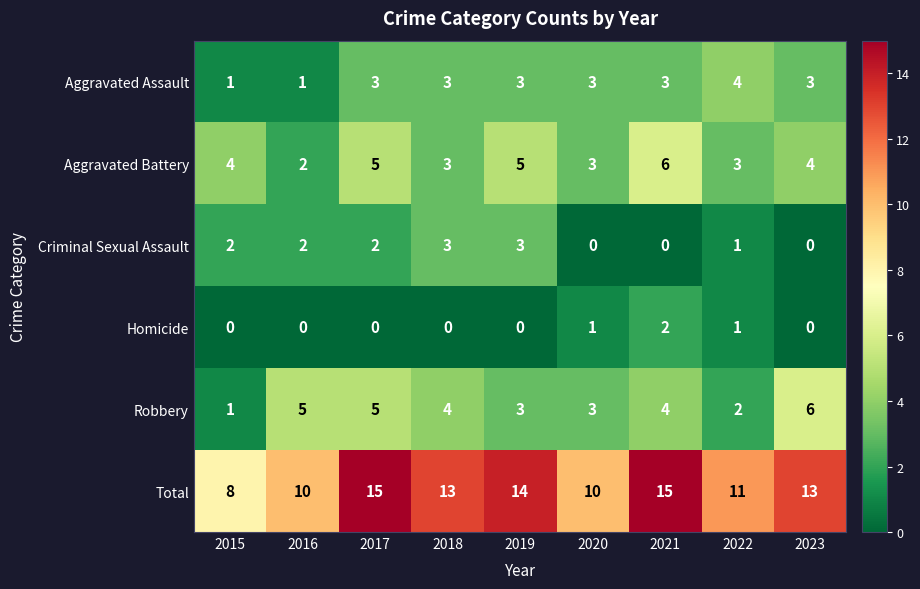

Between 2017 and 2020, which series saw the biggest shift?

Total